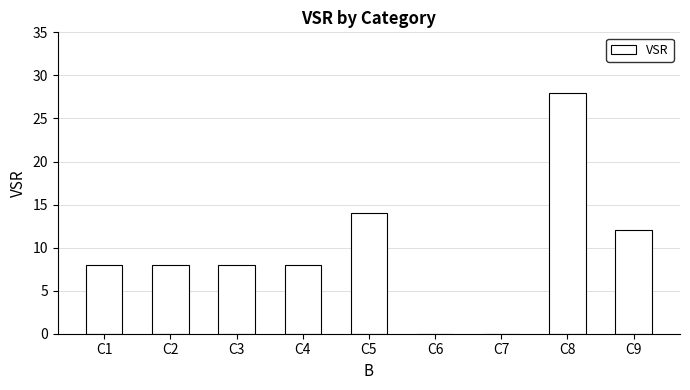

The chart shows a value of 14 at C5. True or false?

True